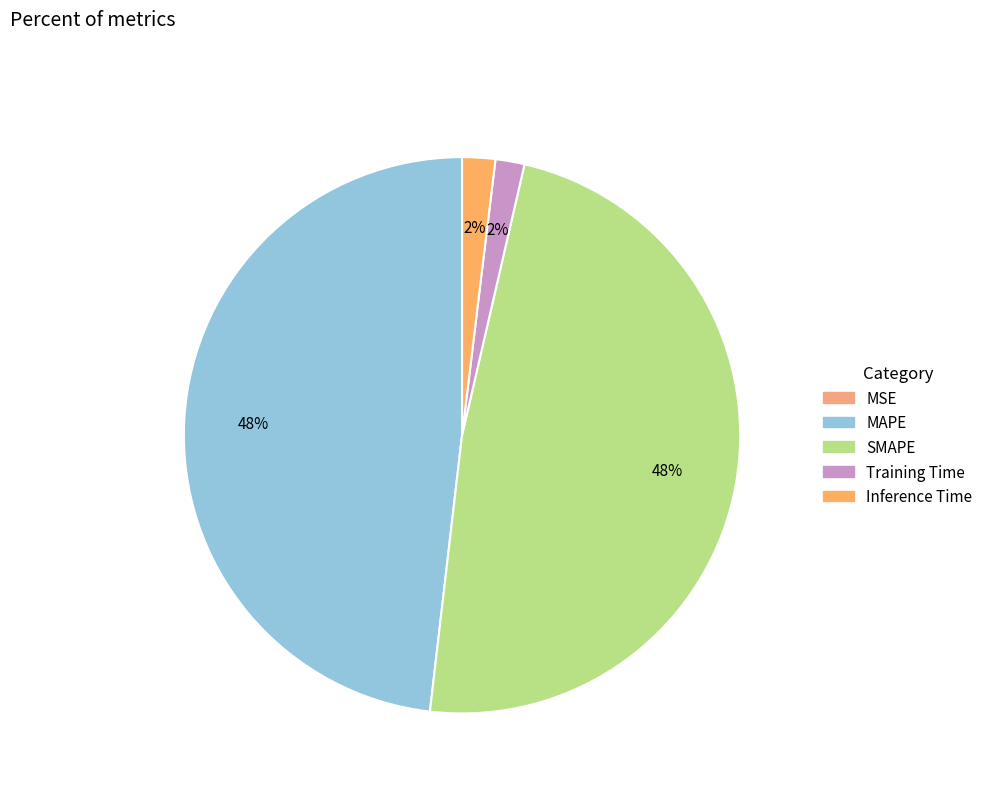

Does any single category account for the majority?

No